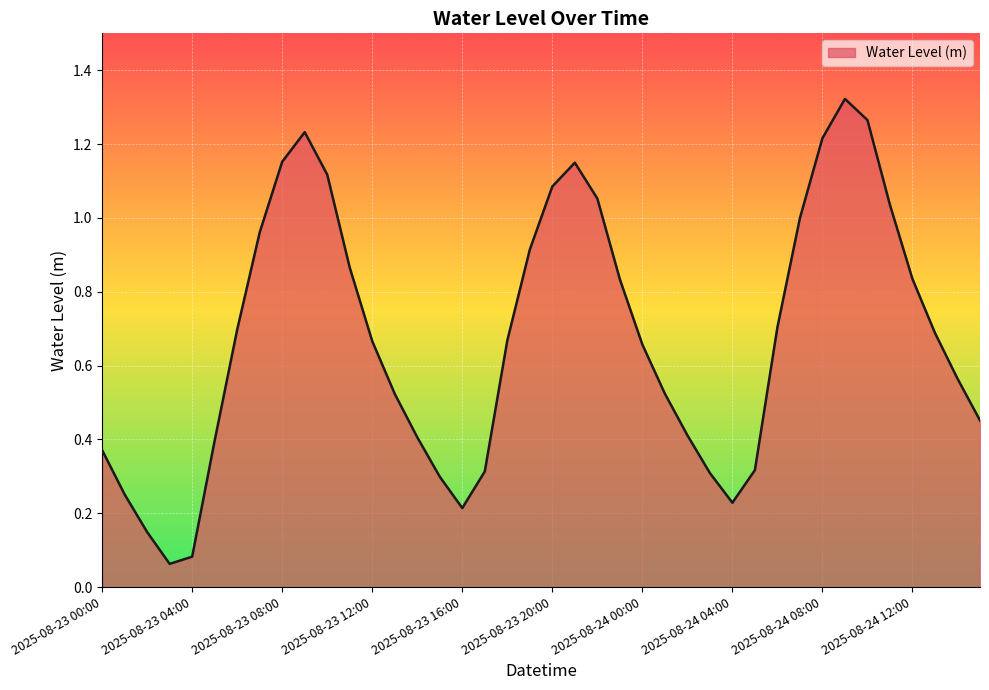

What is the label of the 5th point from the right?

2025-08-24 11:00